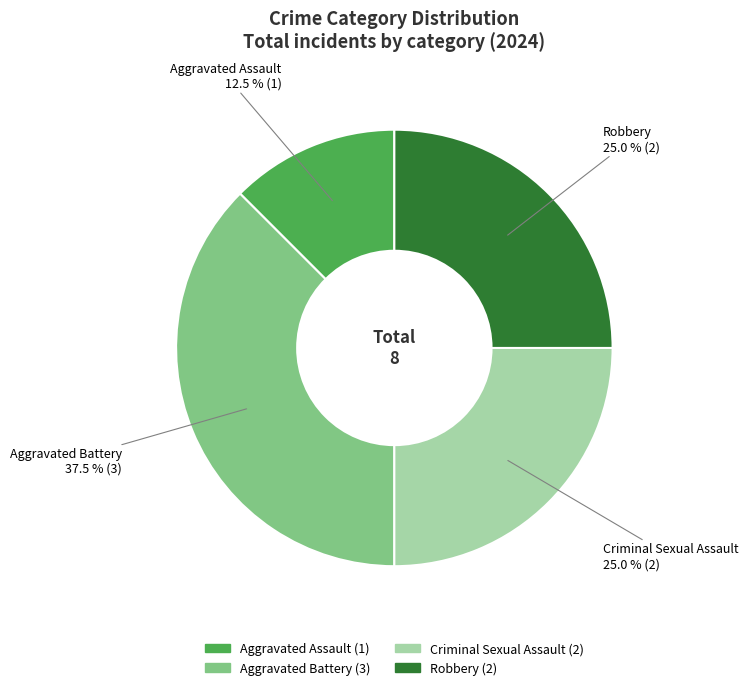

How many slices are in this pie chart?

4